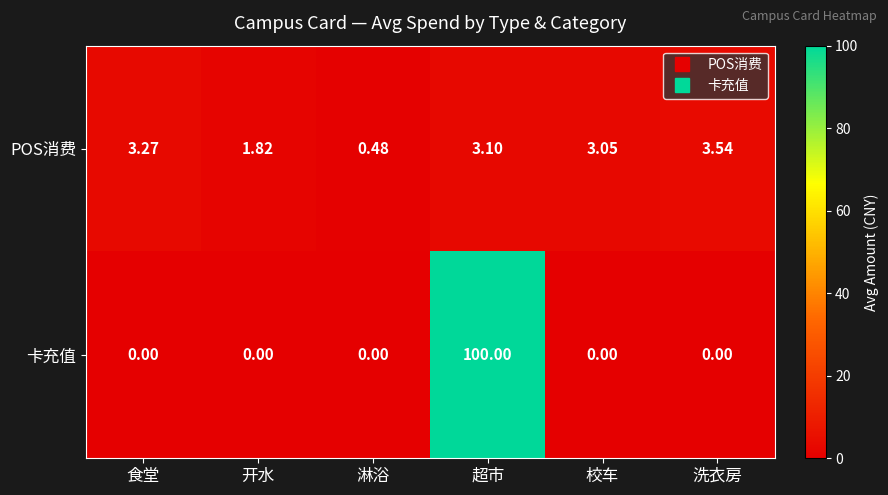

Which category has the highest value in the POS消费 series?

洗衣房